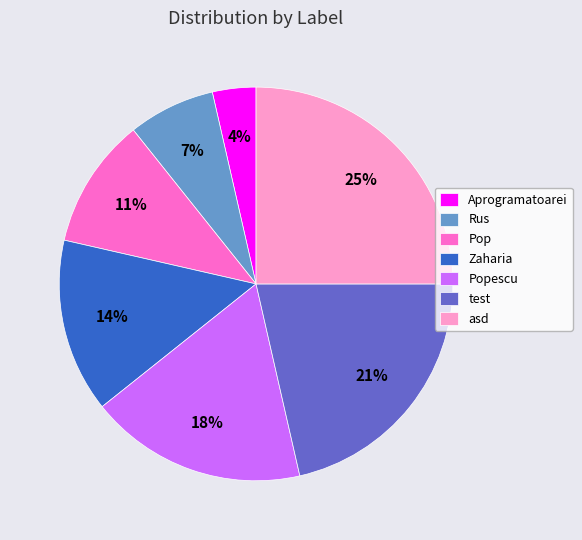

Which slice is the largest?

asd